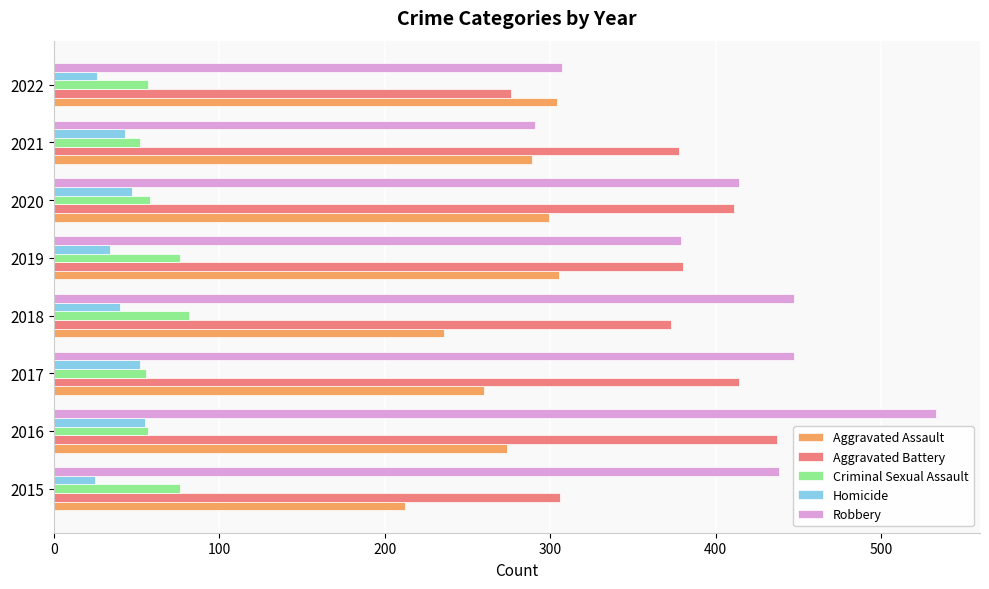

How many data points does each series have?

8